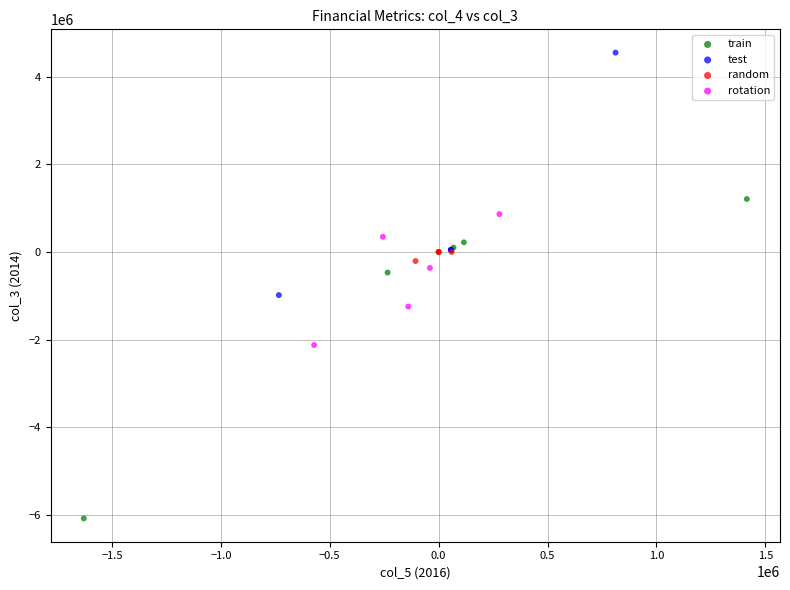

Which series has the largest Y range (max minus min)?

train